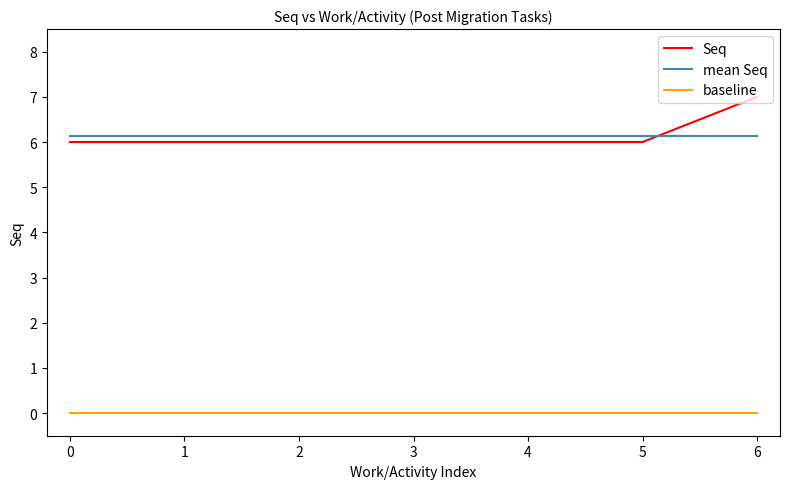

The Seq series shows 6 at 1. True or false?

True